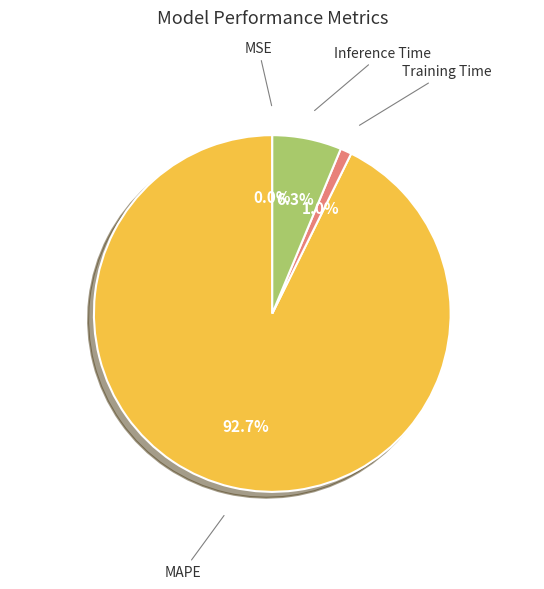

True or false: Inference Time accounts for 6% of the total.

True